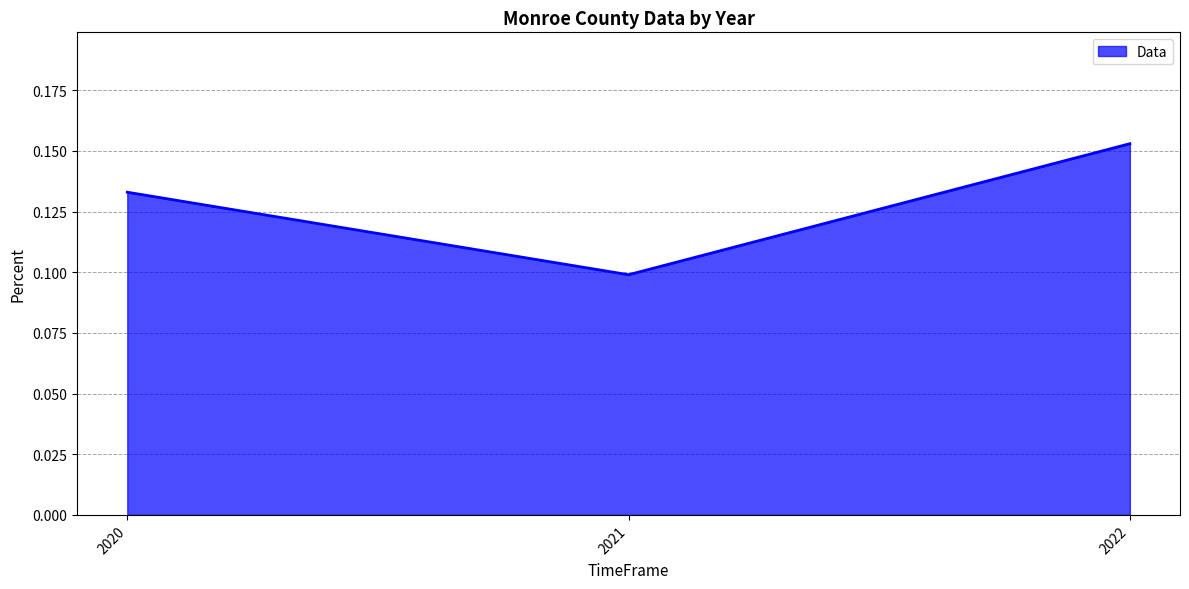

List the labels in order of value, largest first.

2022, 2020, 2021